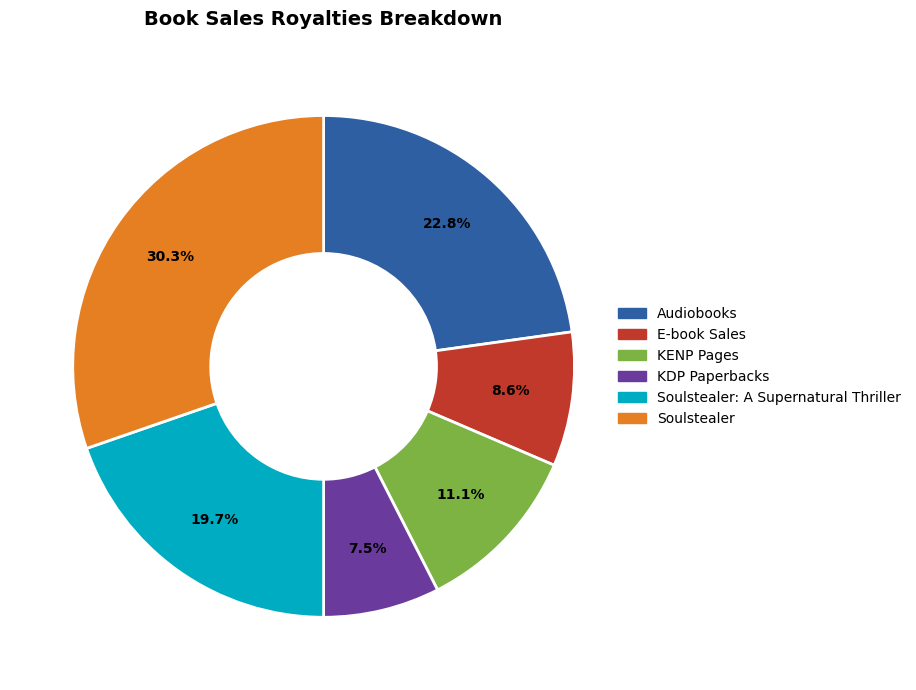

Does any single category account for the majority?

No